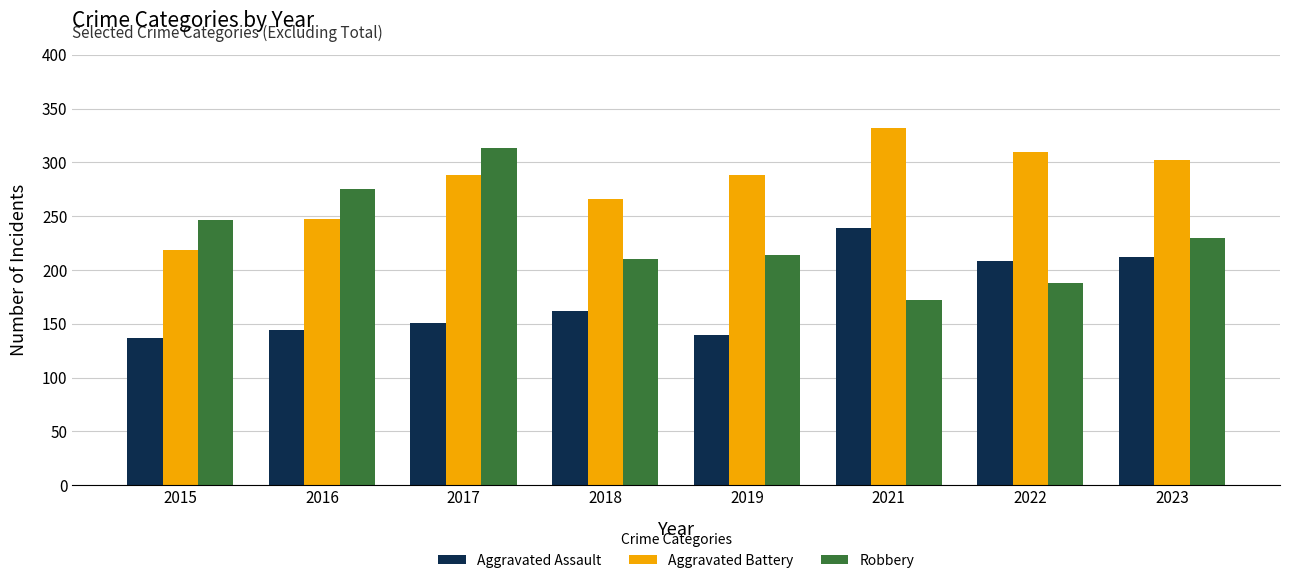

Reading left to right, list all the values displayed in this chart.

Aggravated Assault: 2015=137	2016=144	2017=151	2018=162	2019=140	2021=239	2022=208	2023=212
Aggravated Battery: 2015=219	2016=247	2017=288	2018=266	2019=288	2021=332	2022=310	2023=302
Robbery: 2015=246	2016=275	2017=313	2018=210	2019=214	2021=172	2022=188	2023=230